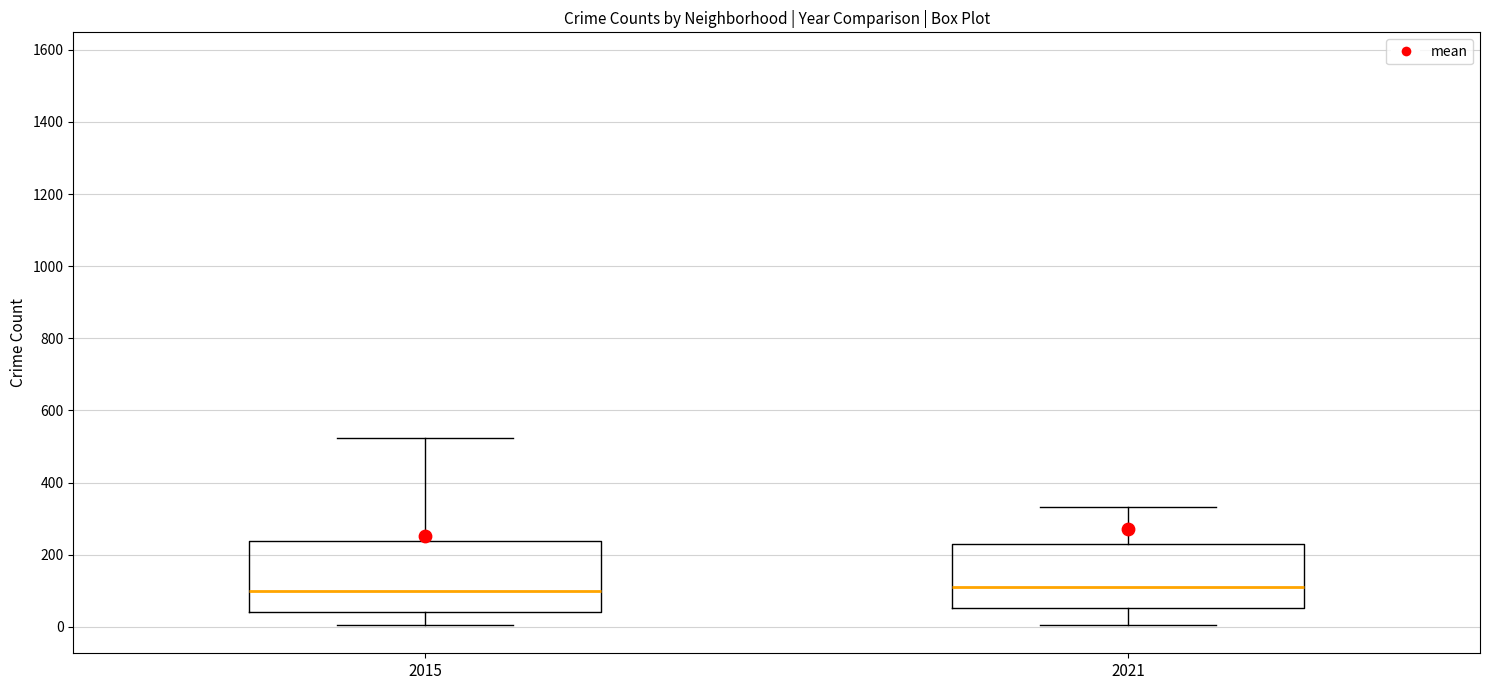

Reading left to right, read every box against the y-axis: the position of its median line, the range the box covers, and the ends of its whiskers. The values are not printed on the chart, so give them approximately, as read against the axis.

2015: median 100, box 40 to 240, whiskers 0 to 520
2021: median 120, box 60 to 220, whiskers 0 to 340